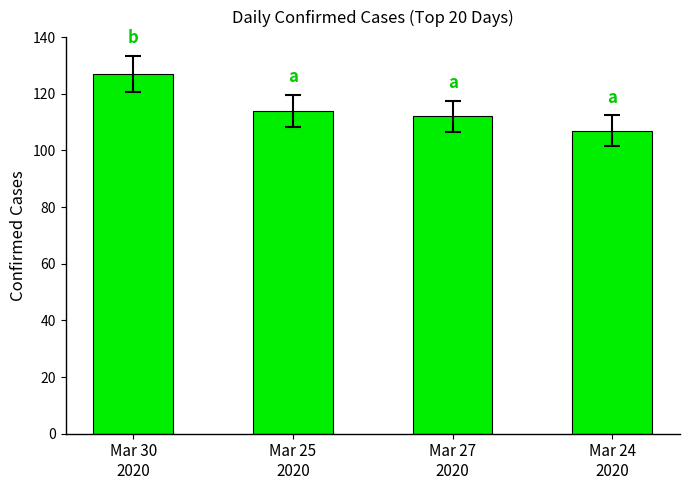

Rank the categories by value from highest to lowest.

Mar 30
2020, Mar 25
2020, Mar 27
2020, Mar 24
2020